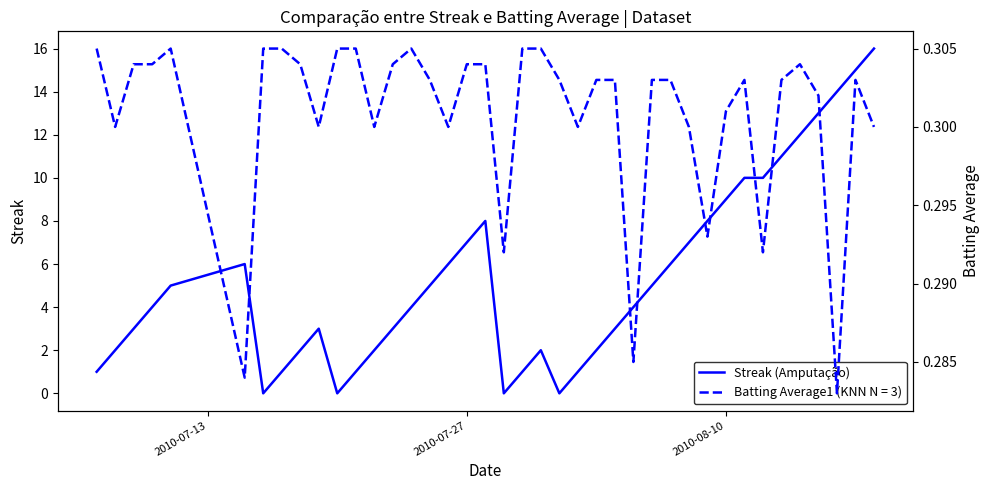

Is it true that Streak (Amputação) equals 15 at 2010-08-10?

False